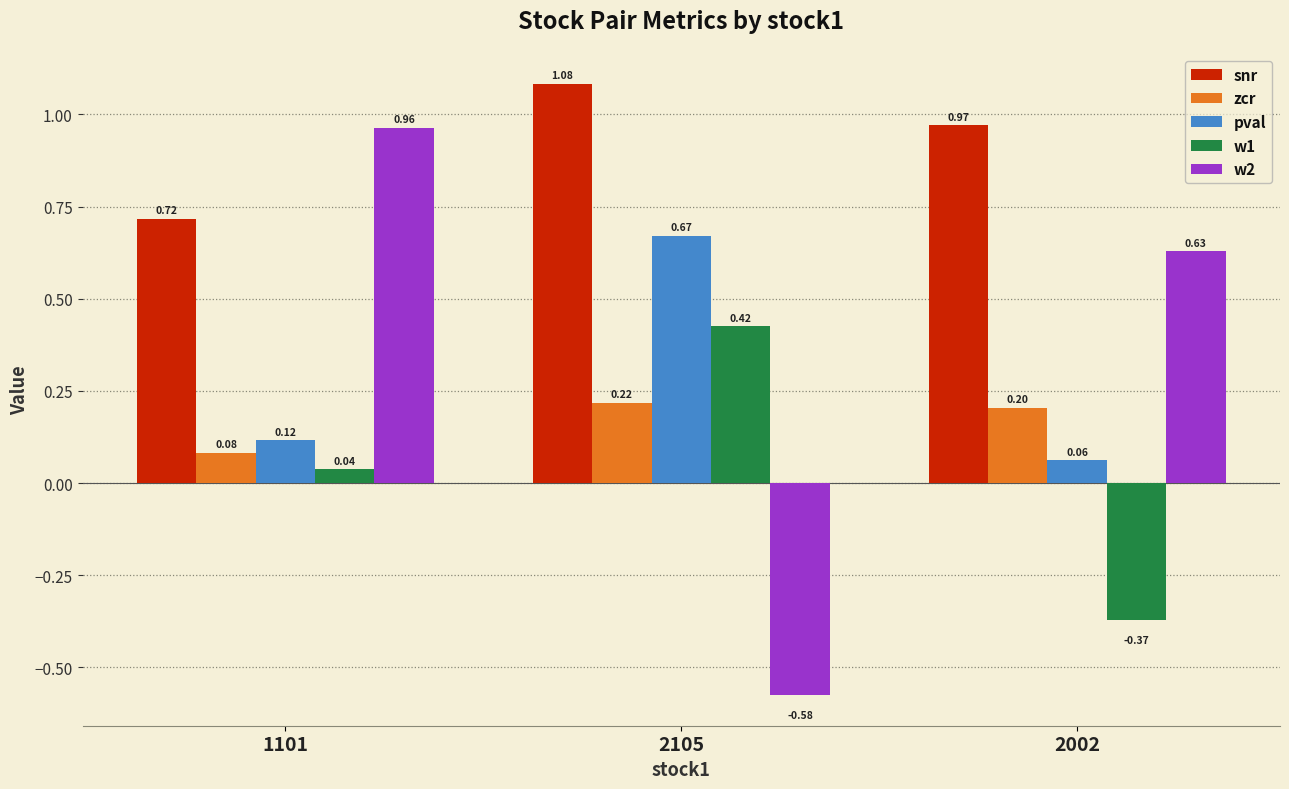

What is the highest value of the zcr series?

0.2